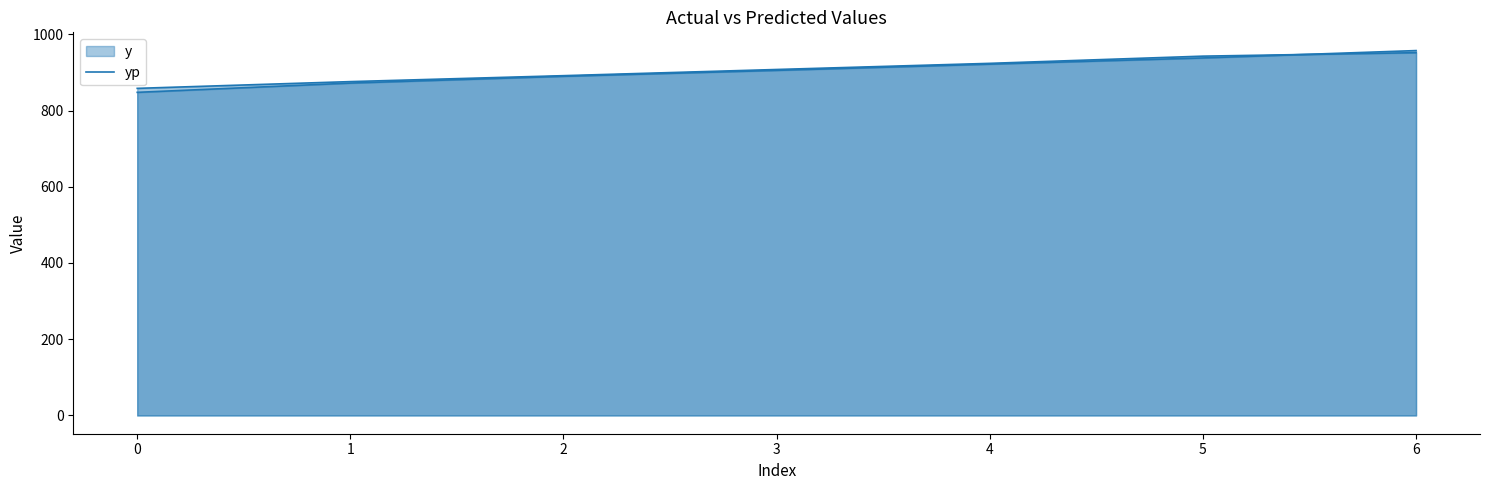

What is the difference between the yp values at 4 and 6?

35.5